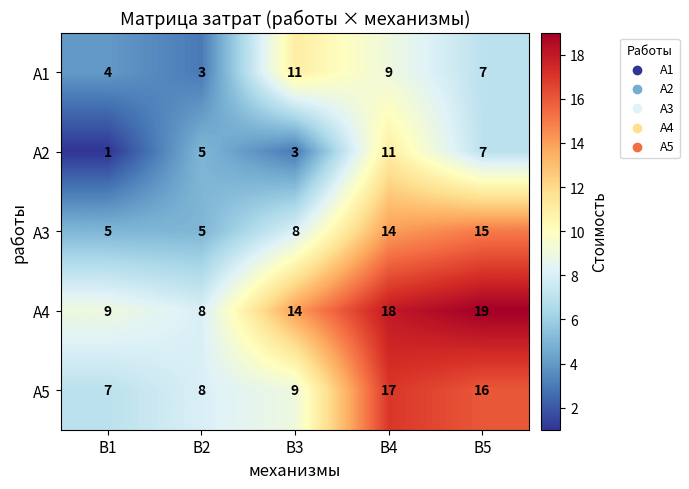

How many data points in А1 are less than 7?

2